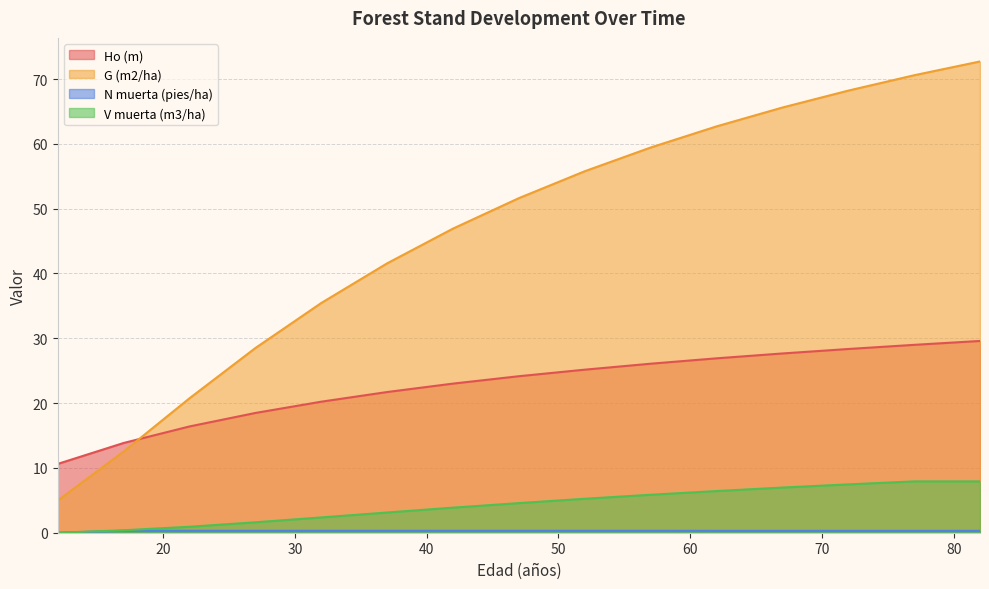

How many data points in G (m2/ha) are less than 51?

7